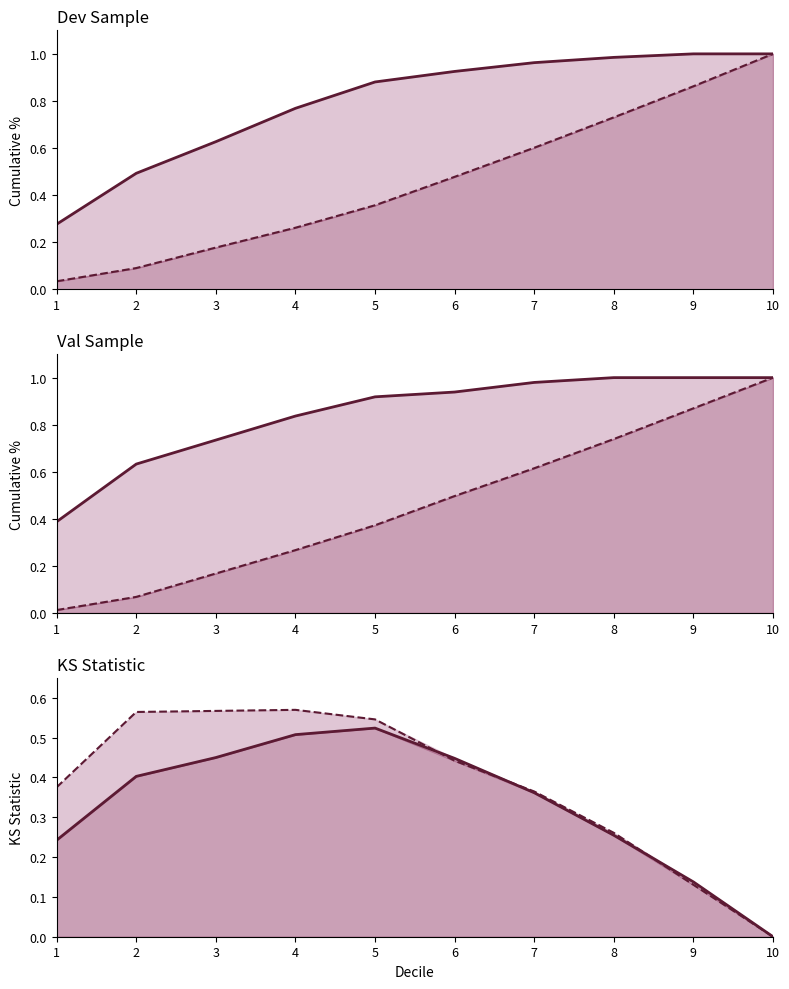

Reading right to left, list all the values displayed in this chart.

Dev KS: 10=0.0	9=0.1	8=0.3	7=0.4	6=0.4	5=0.5	4=0.5	3=0.4	2=0.4	1=0.2
Val KS: 10=0.0	9=0.1	8=0.3	7=0.4	6=0.4	5=0.5	4=0.6	3=0.6	2=0.6	1=0.4